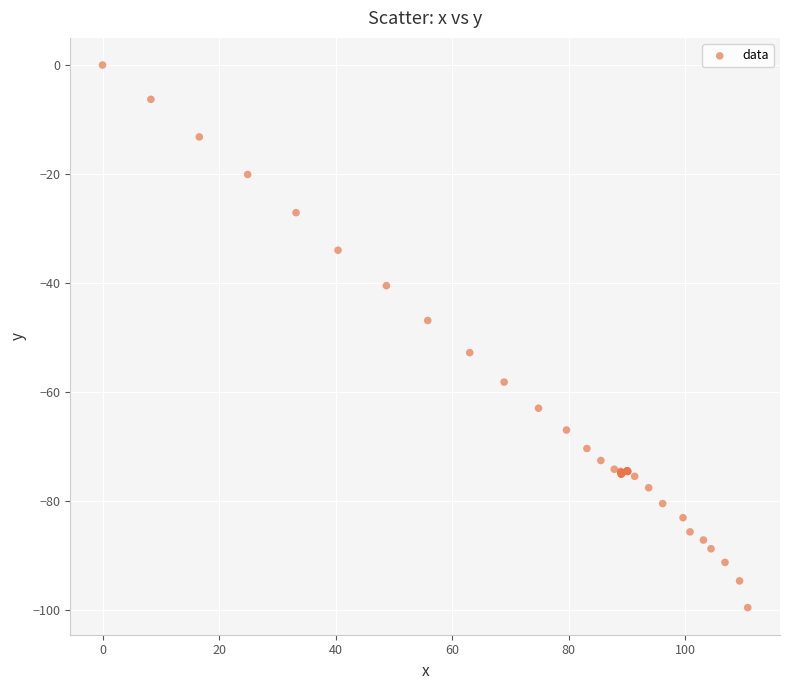

What Y value in the scatter plot is closest to -49?

-46.9